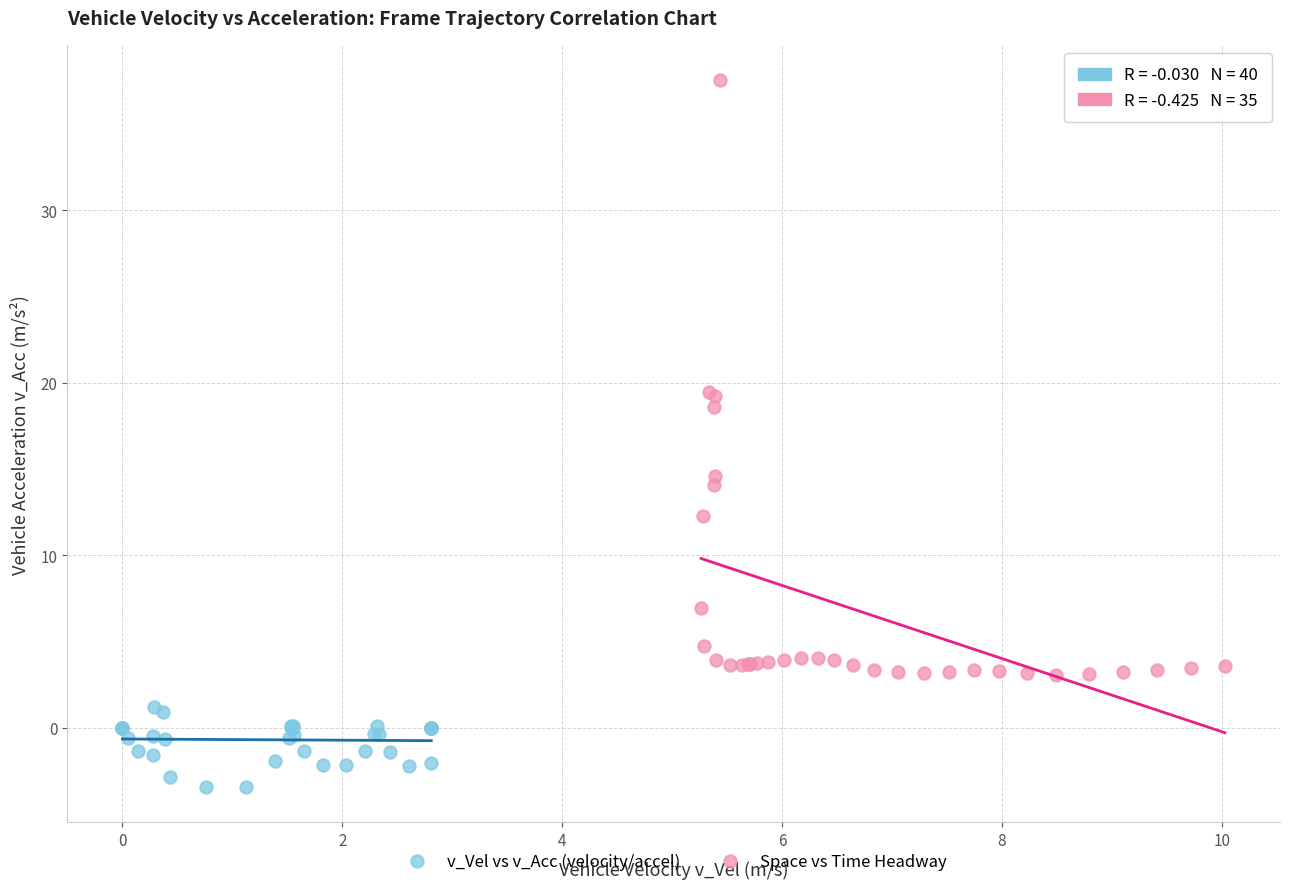

Which series contains the highest Y value?

Space vs Time Headway